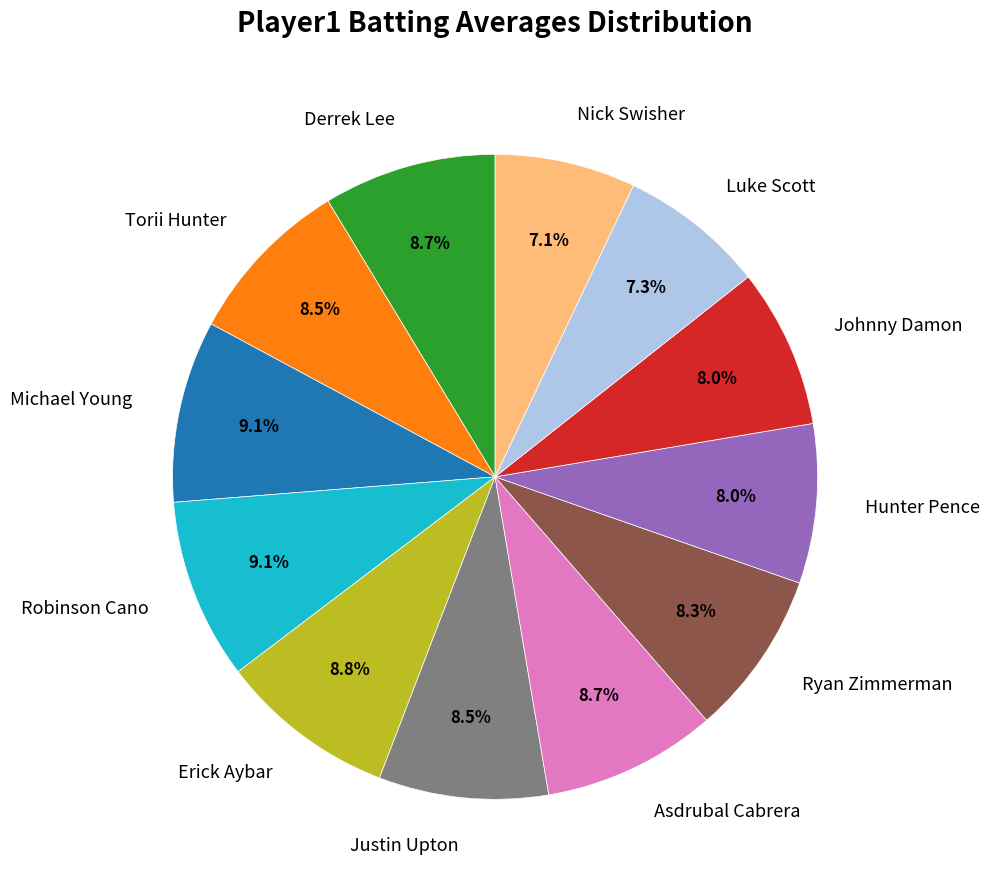

Is the sum of Hunter Pence and Nick Swisher greater than half?

No